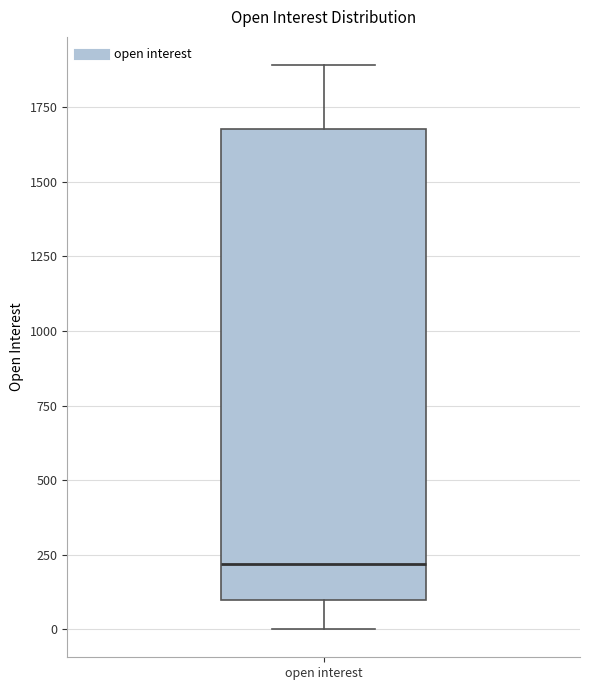

Transcribe this box plot: give where the median line is, the range the box spans, and where the two whiskers end, as read against the y-axis. The values are not printed on the chart, so give them approximately, as read against the axis.

median 200, box 100 to 1700, whiskers 0 to 1900